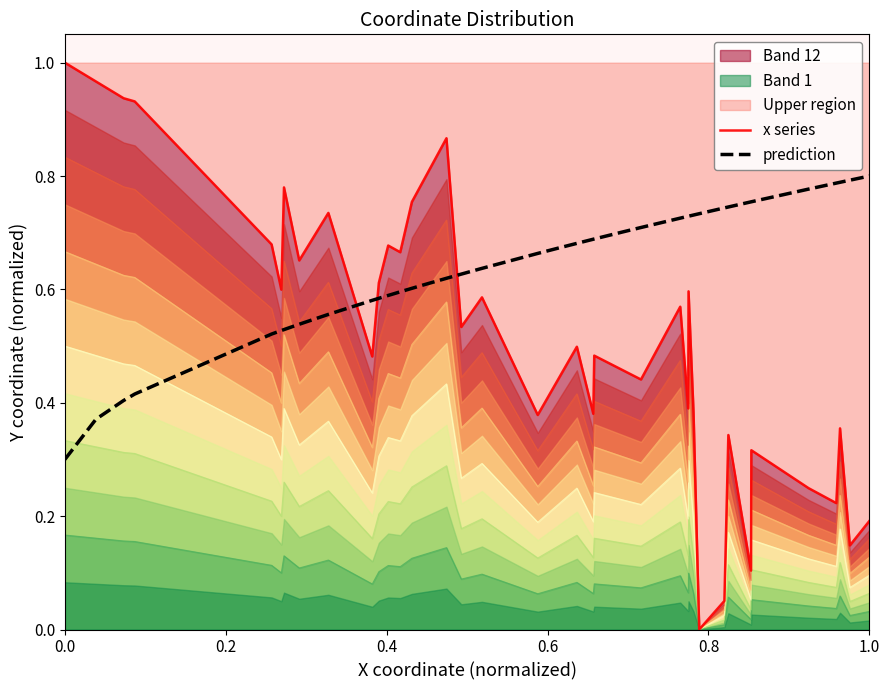

In x series, how many points are higher than both neighbors (excluding endpoints)?

12